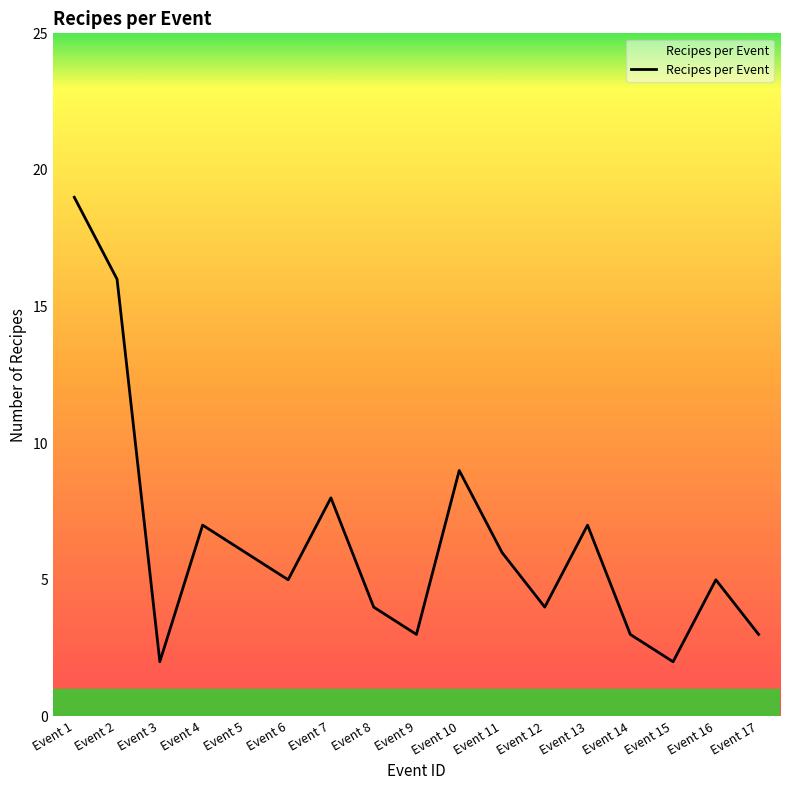

What is the difference between the values at Event 4 and Event 11?

1